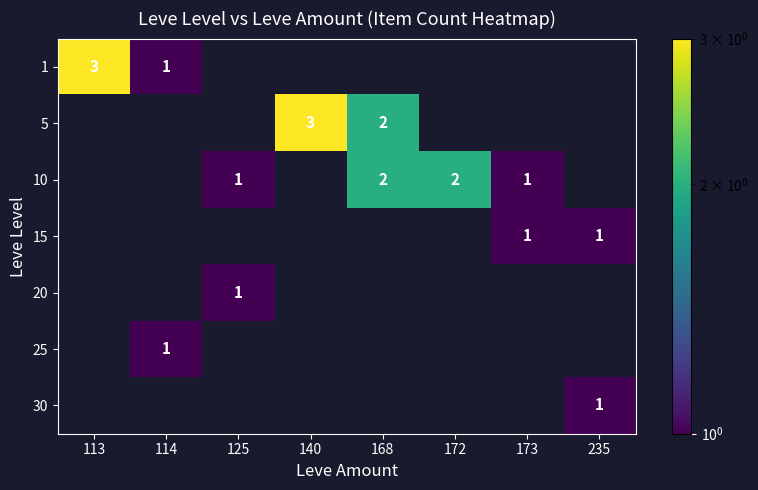

The value of 5 at 140 is 3. True or false?

True